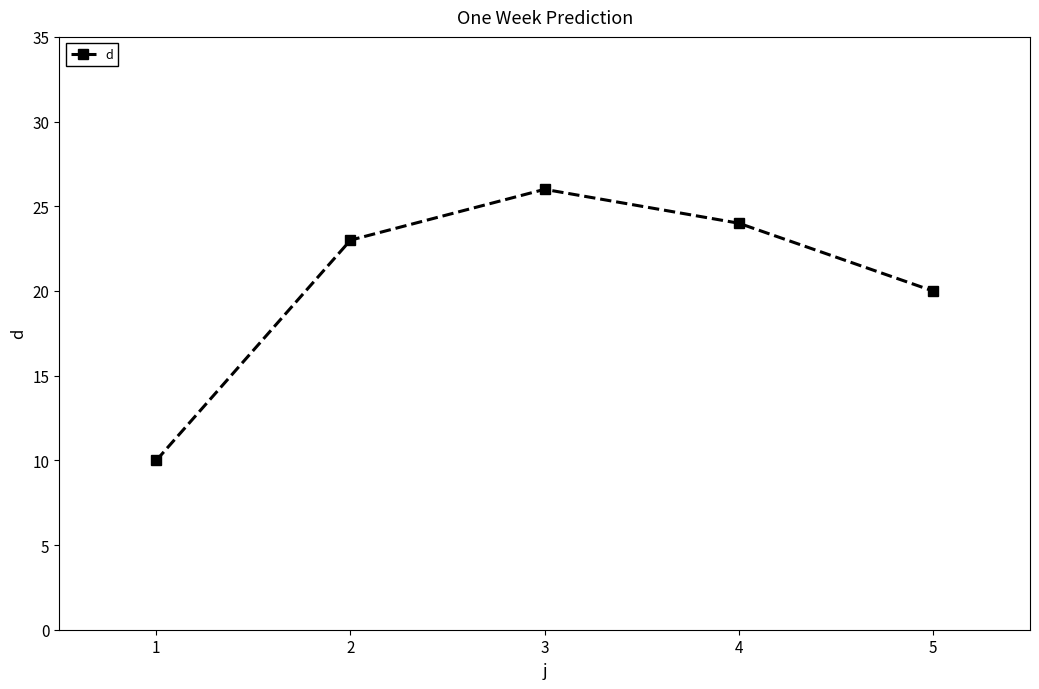

Reading left to right, what are all the values shown in this chart?

10	23	26	24	20